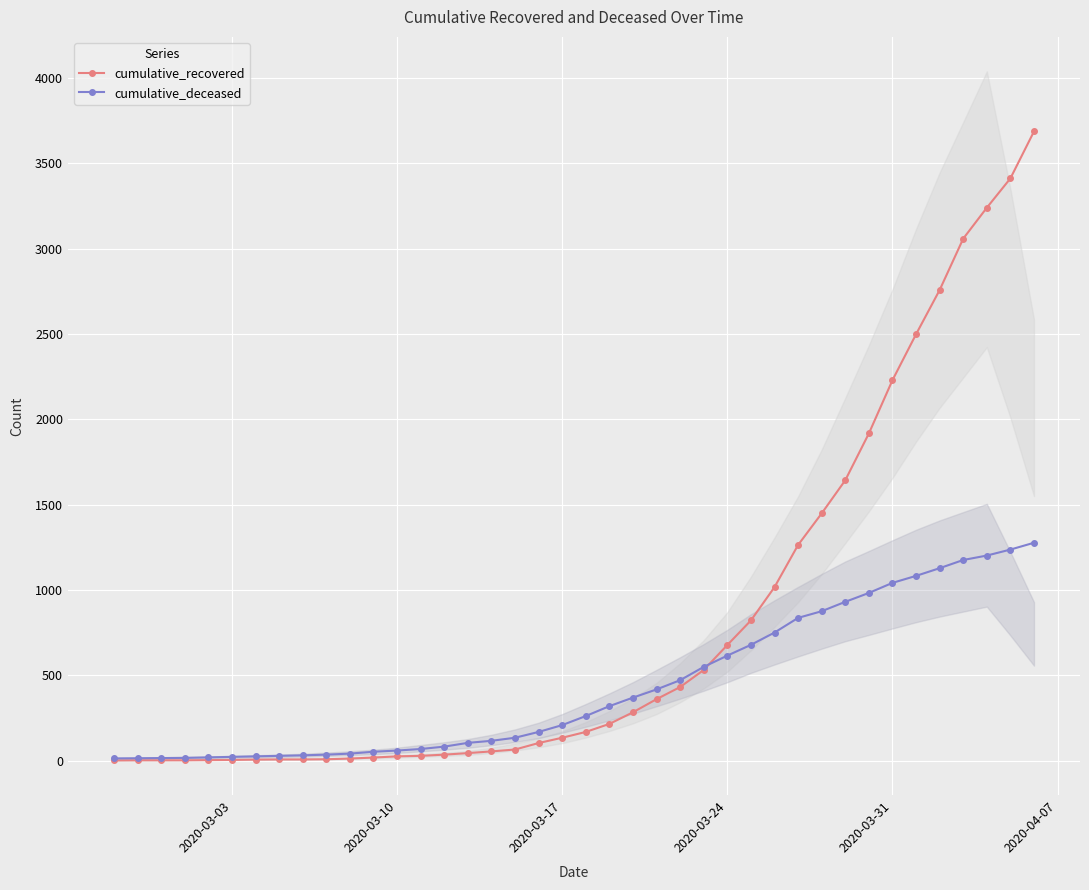

What is the value of the cumulative_deceased point at the 32nd from the left?

931